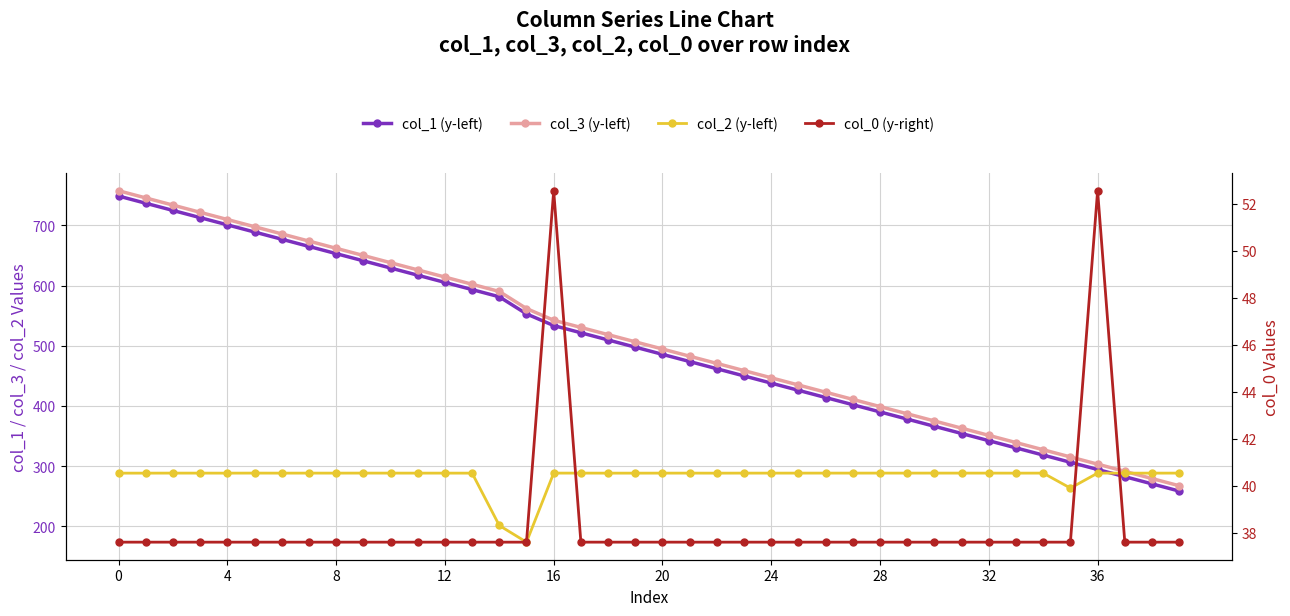

How many intersections are there between col_2 (y-left) and col_1 (y-left)?

1